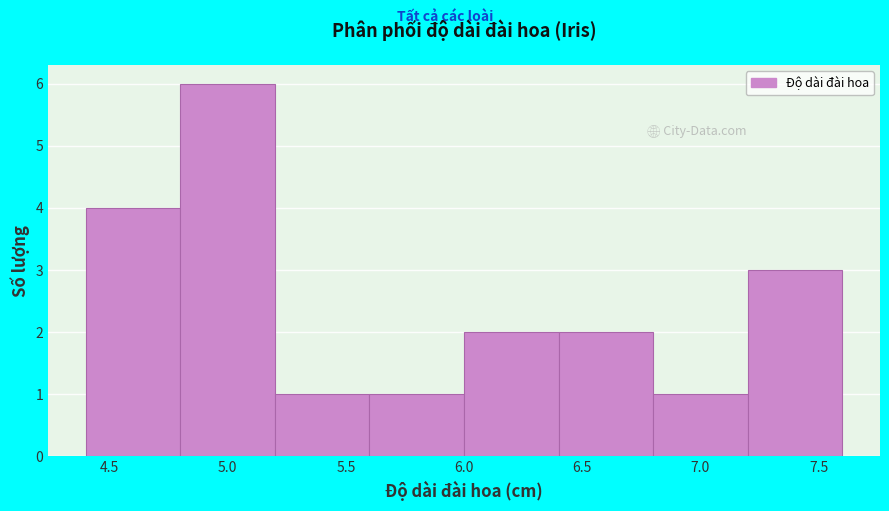

Which range on the x-axis has the tallest bar?

4.8 to 5.2